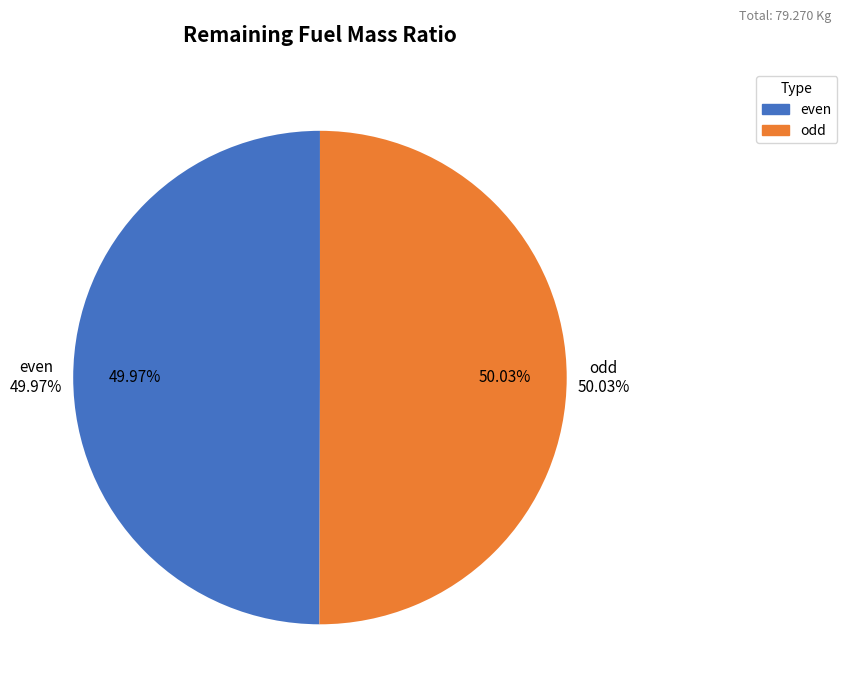

Approximately how many times larger is the value at even compared to odd?

1.0